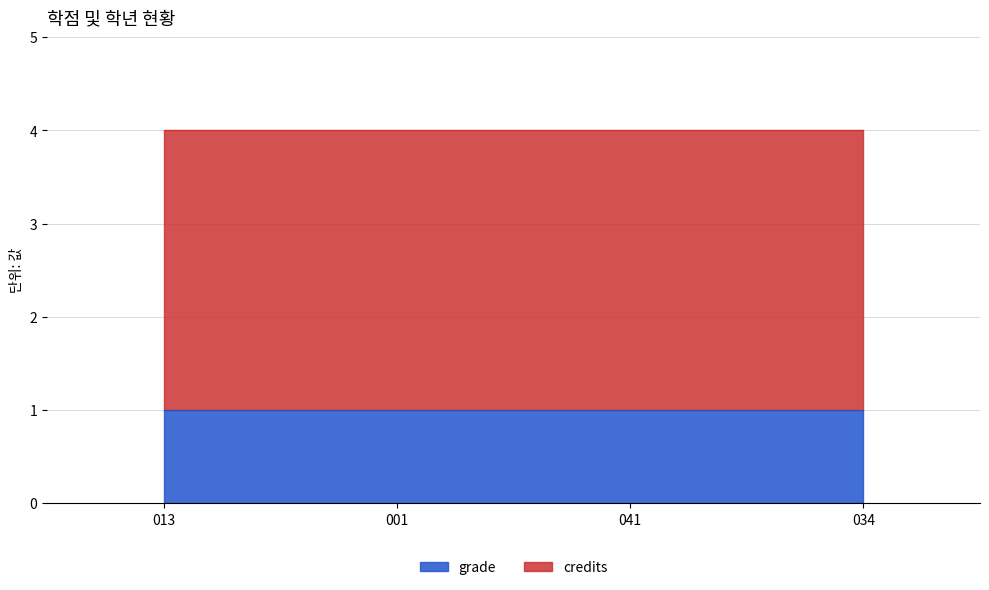

True or false: credits and grade intersect in this chart.

False